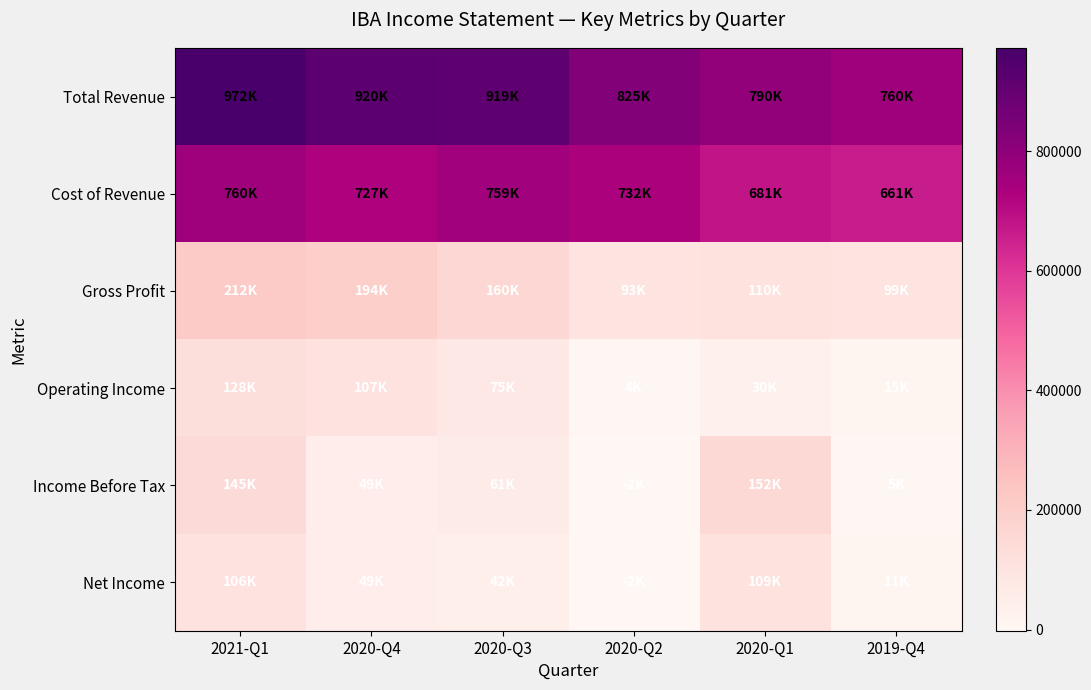

Reading left to right, extract all data points from this chart.

Total Revenue: 2021-Q1=972100	2020-Q4=920500	2020-Q3=918600	2020-Q2=825200	2020-Q1=790400	2019-Q4=760100
Cost of Revenue: 2021-Q1=760300	2020-Q4=726600	2020-Q3=758700	2020-Q2=731900	2020-Q1=680800	2019-Q4=661400
Gross Profit: 2021-Q1=211800	2020-Q4=193900	2020-Q3=159900	2020-Q2=93300	2020-Q1=109500	2019-Q4=98600
Operating Income: 2021-Q1=128500	2020-Q4=107000	2020-Q3=74600	2020-Q2=4200	2020-Q1=30300	2019-Q4=14900
Income Before Tax: 2021-Q1=144600	2020-Q4=49000	2020-Q3=61100	2020-Q2=-2000	2020-Q1=152200	2019-Q4=5200
Net Income: 2021-Q1=105500	2020-Q4=49000	2020-Q3=41600	2020-Q2=-1700	2020-Q1=108800	2019-Q4=11100